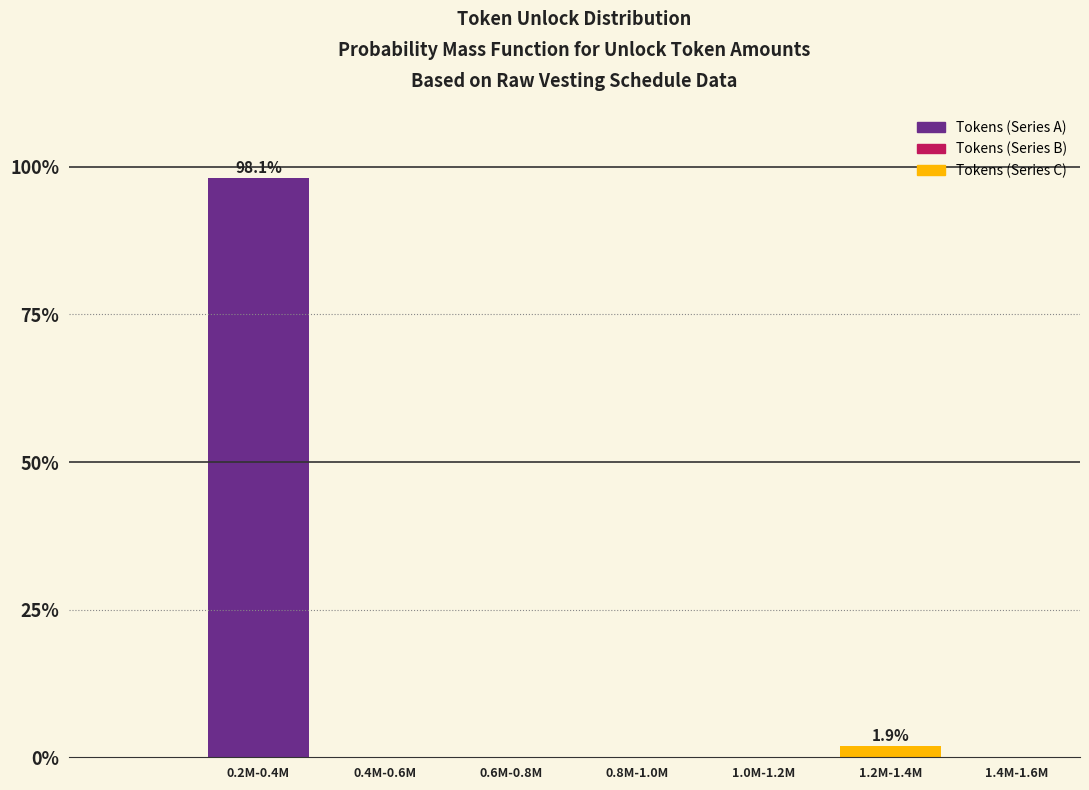

Reading left to right, what are all the values shown in this chart?

0.2M-0.4M=98.1	0.4M-0.6M=0.0	0.6M-0.8M=0.0	0.8M-1.0M=0.0	1.0M-1.2M=0.0	1.2M-1.4M=1.9	1.4M-1.6M=0.0